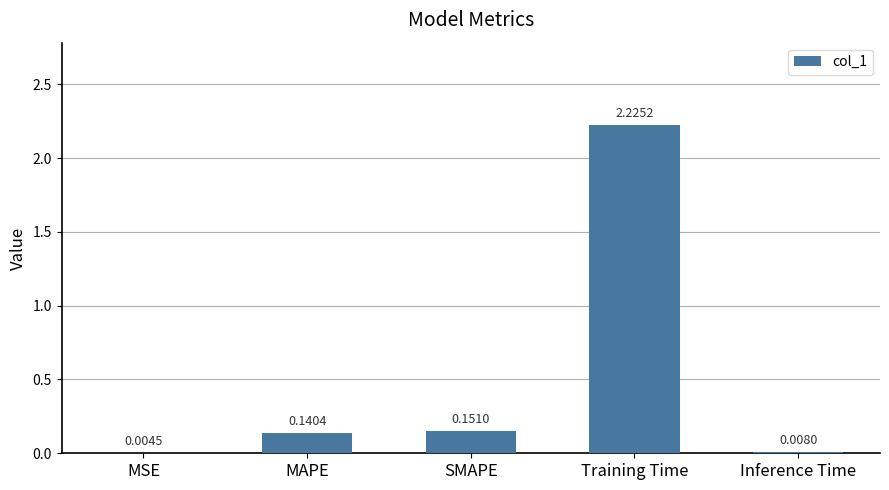

Where is the data nearest to the value 1?

SMAPE